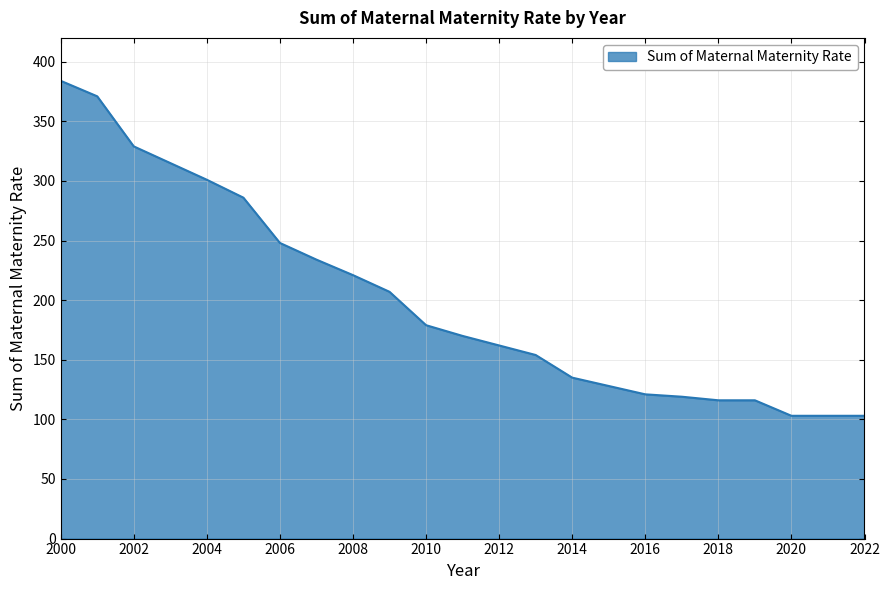

What is the minimum value shown in the chart?

103